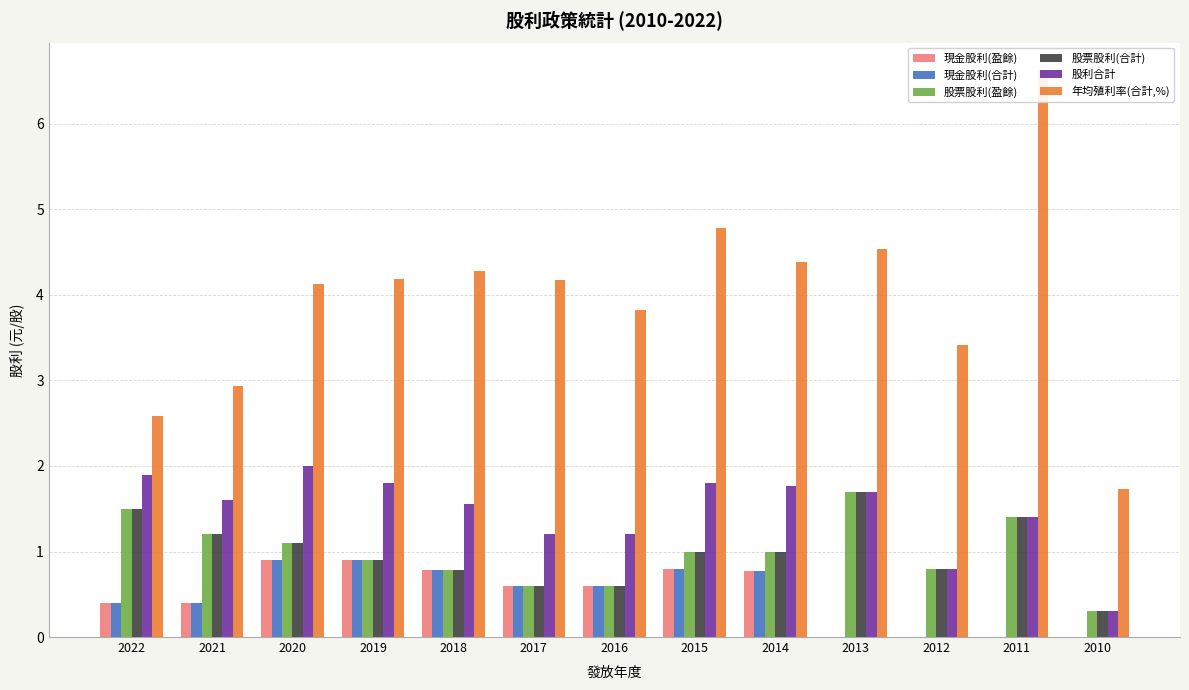

How many bars are there in total?

78